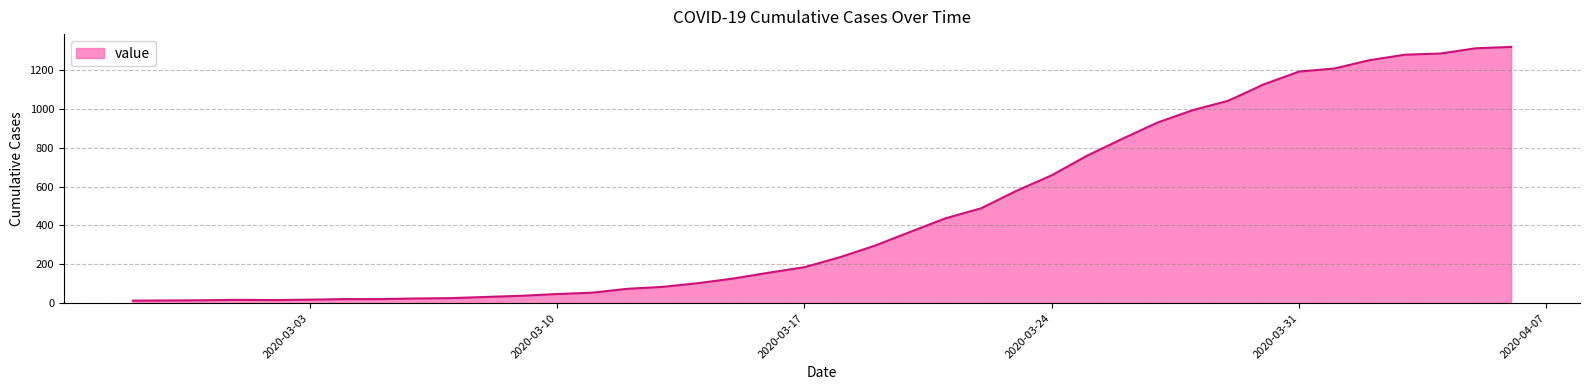

What is the smallest value displayed?

13